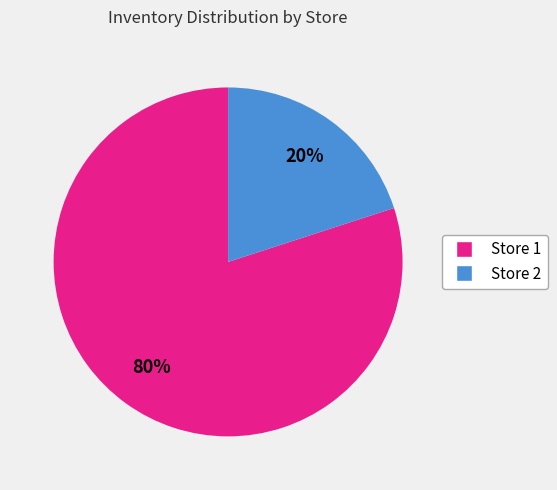

Which category has the smallest portion of the pie?

Store 2